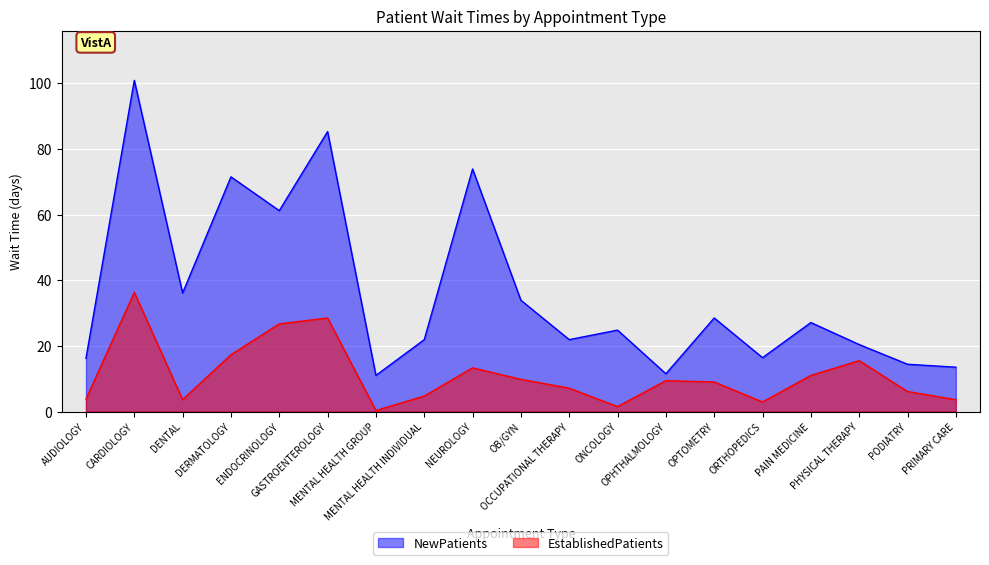

True or false: NewPatients and EstablishedPatients cross at least once.

False